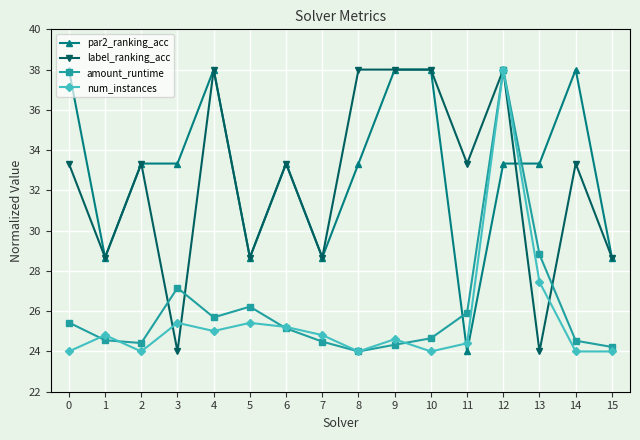

True or false: amount_runtime and par2_ranking_acc intersect in this chart.

True